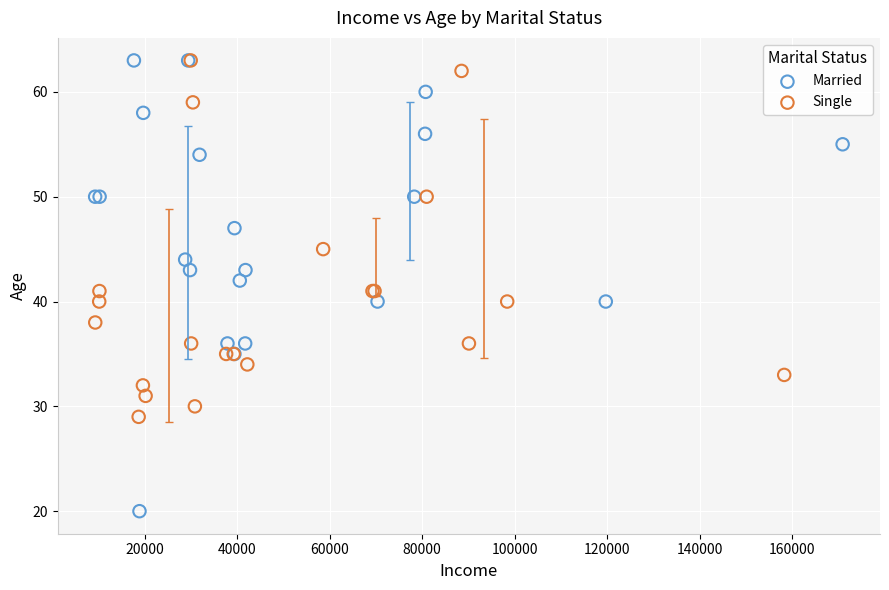

Which series has the widest spread of Y values?

Married